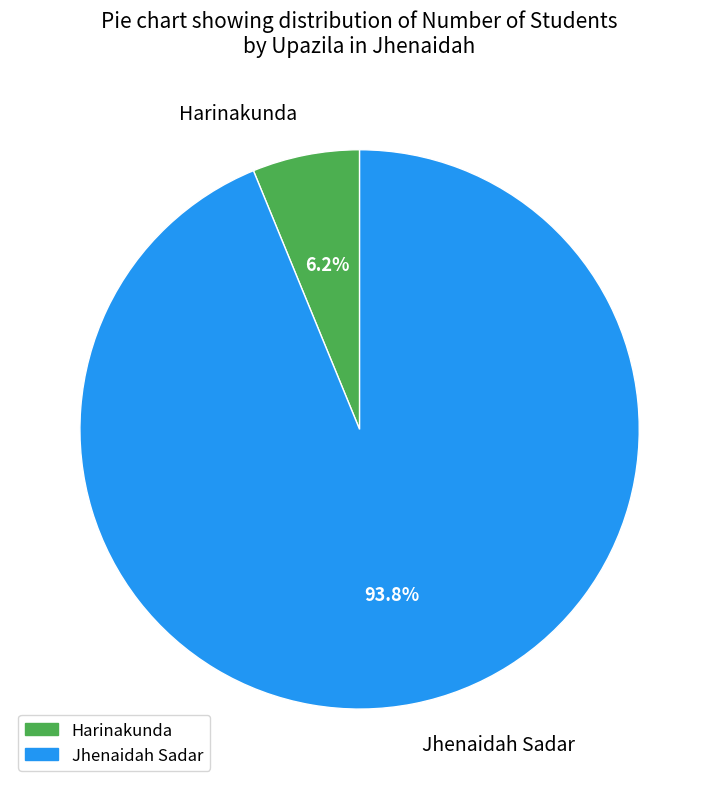

Count the number of slices in the pie.

2